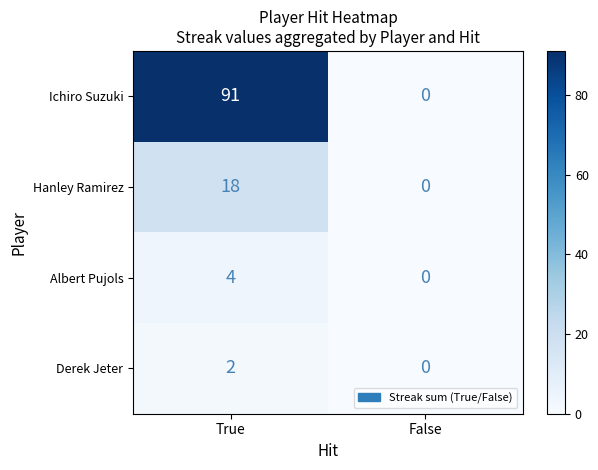

What is the sum of all Albert Pujols values?

4